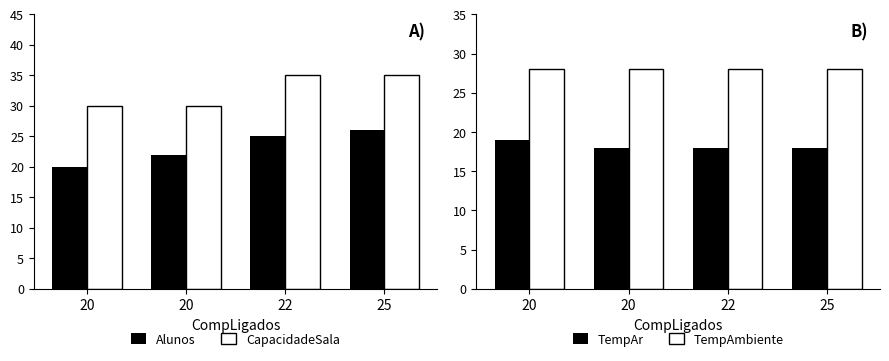

At which label does Alunos first exceed 25?

25